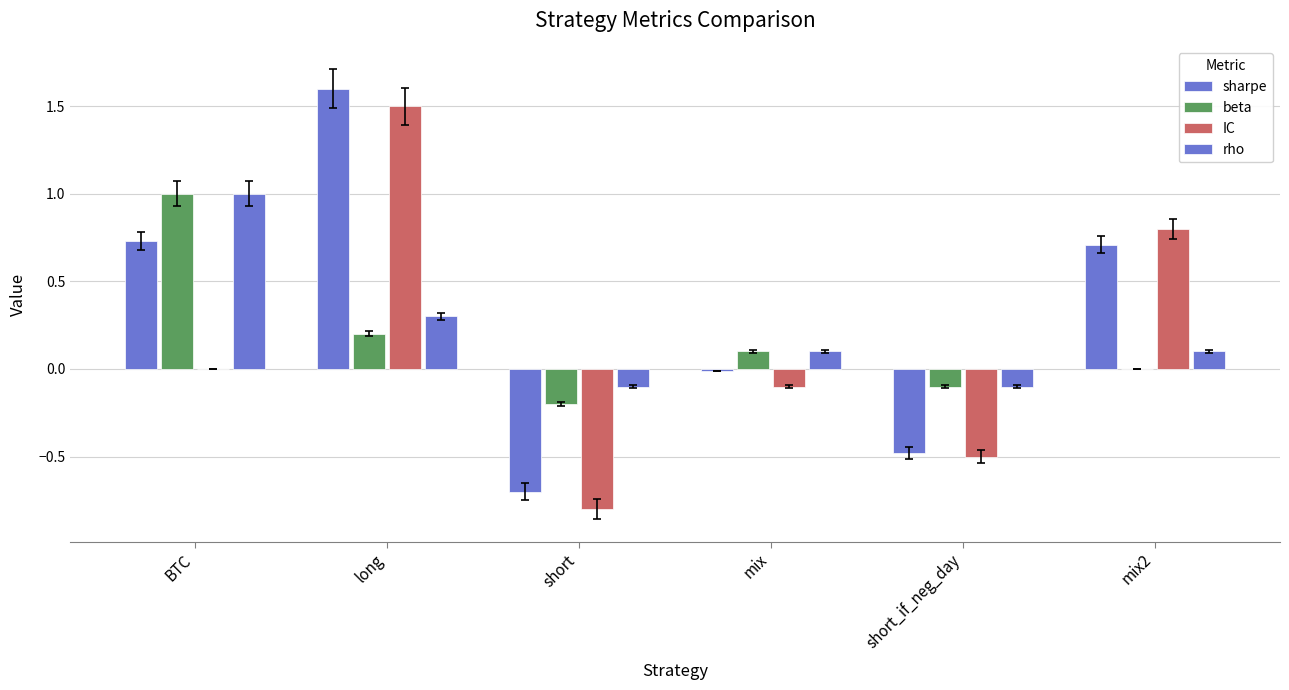

Which series has the largest range (max minus min)?

sharpe